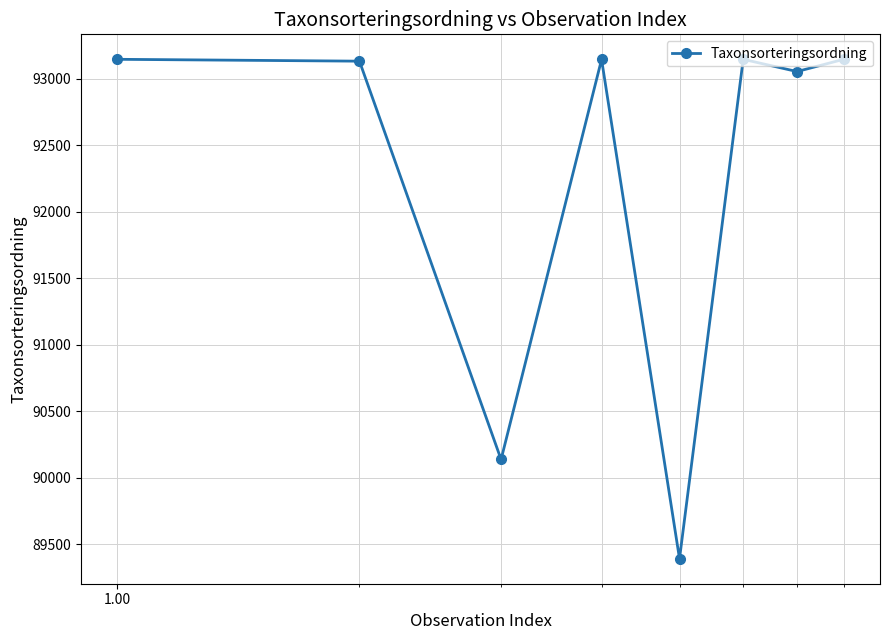

What is the maximum value shown in the chart?

93146